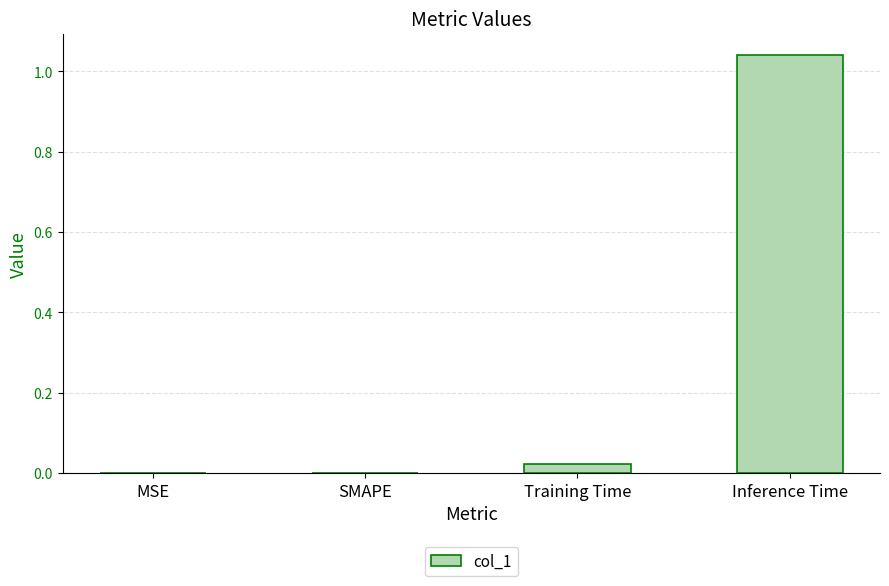

What is the sum of all values?

1.1